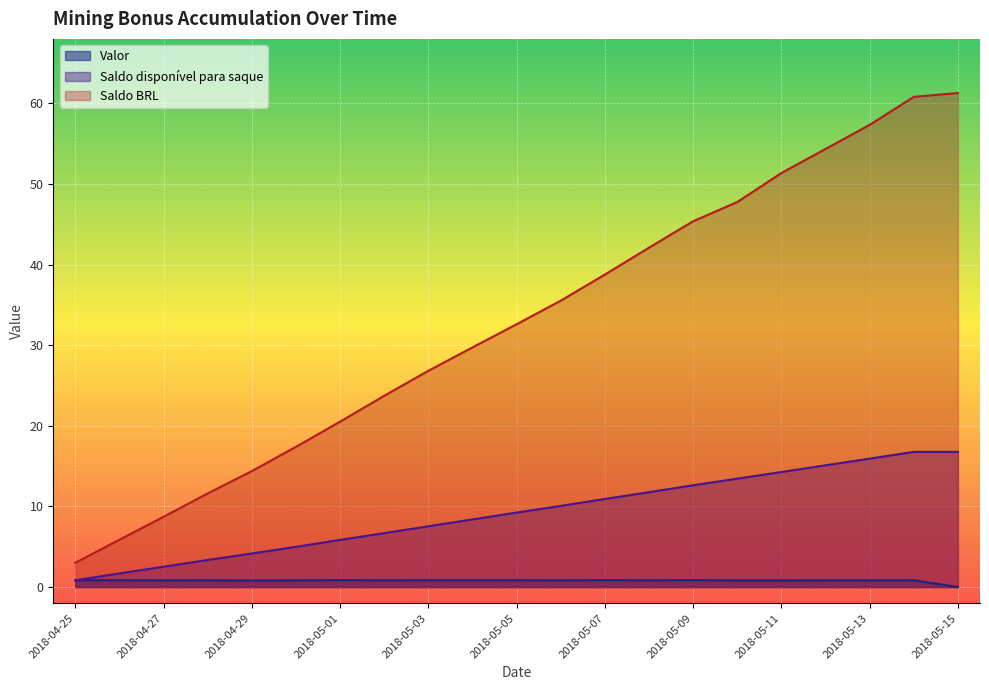

What is the difference between the Saldo disponível para saque values at 2018-04-27 and 2018-04-29?

1.6